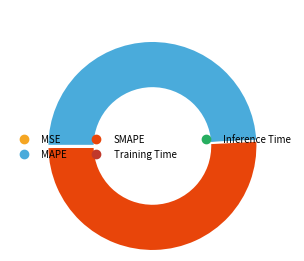

What is the ratio of the value at SMAPE to the value at MAPE?

1.0